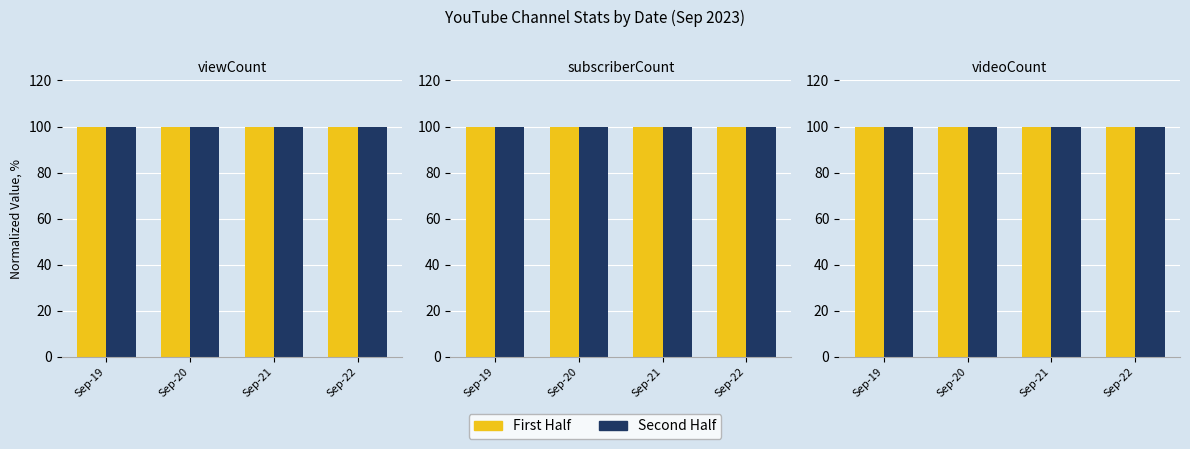

Is the value of First Half at Sep-22 greater than the value of Second Half at Sep-22?

No